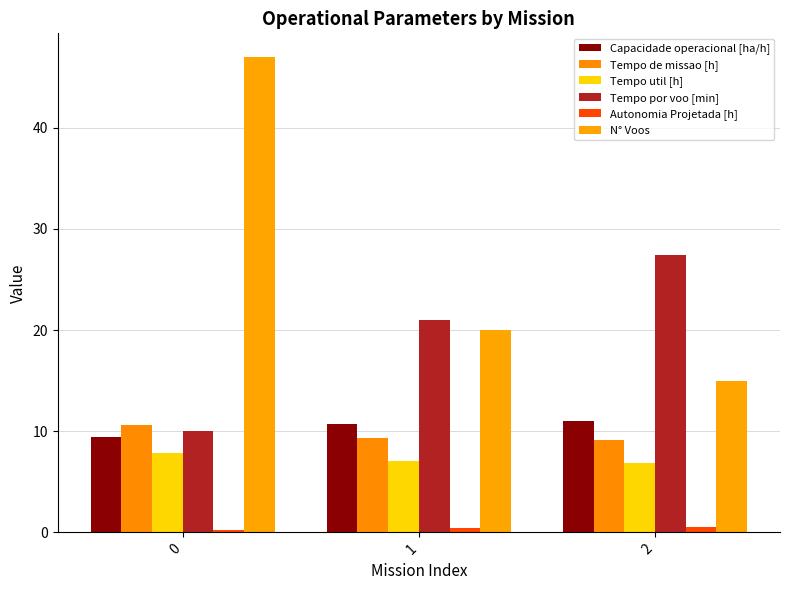

At which label does Capacidade operacional [ha/h] first exceed 10?

1